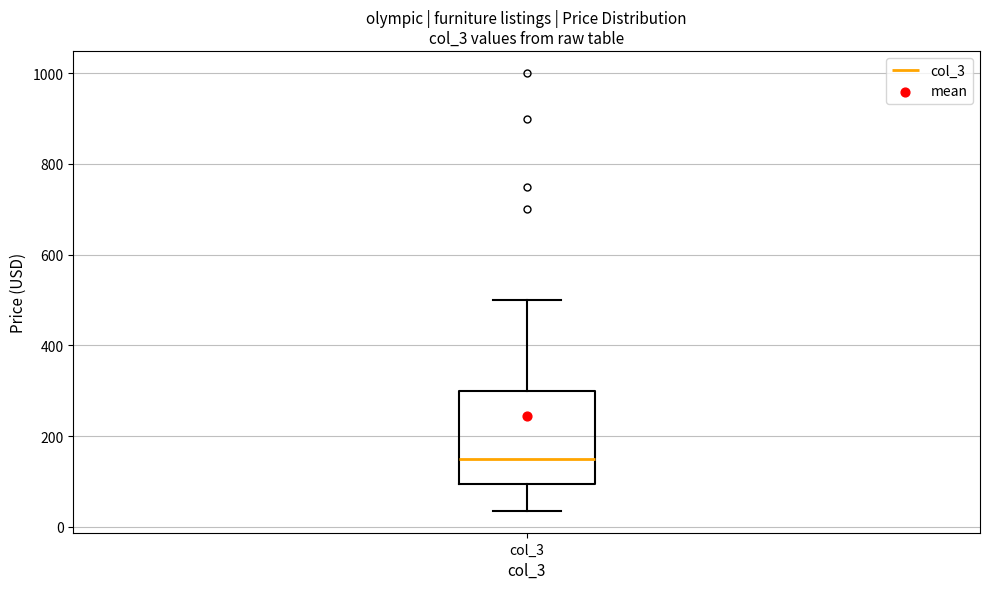

Transcribe this box plot: give where the median line is, the range the box spans, and where the two whiskers end, as read against the y-axis. The values are not printed on the chart, so give them approximately, as read against the axis.

median 160, box 100 to 300, whiskers 40 to 500